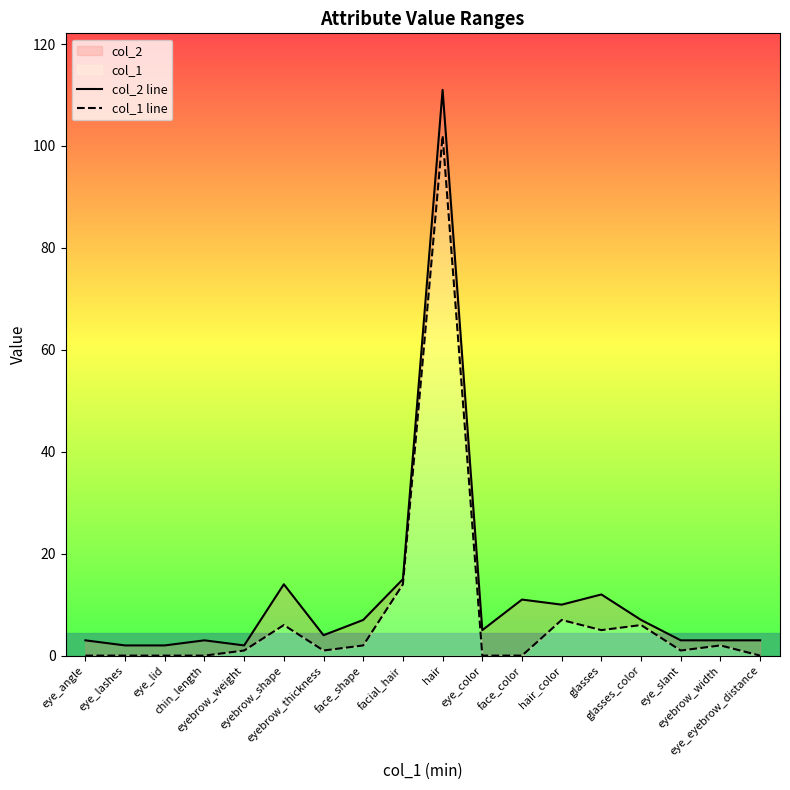

What is the difference between the maximum and minimum values in the col_1 line series?

102